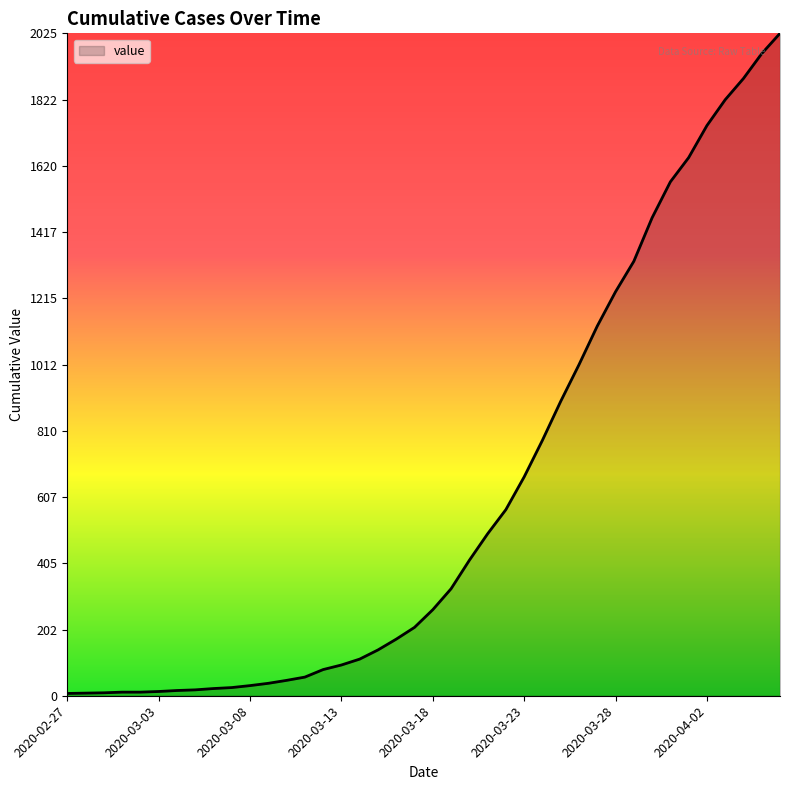

What is the maximum value shown in the chart?

2025